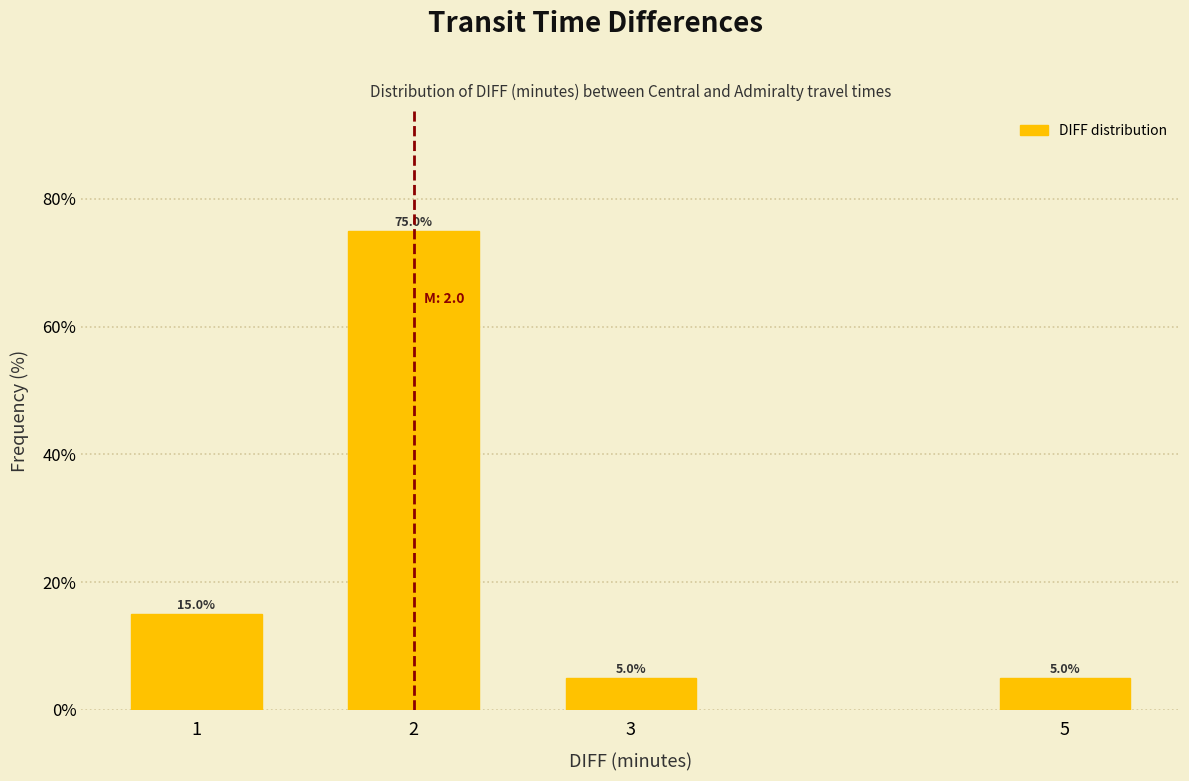

Reading left to right, list all the values displayed in this chart.

1=15	2=75	3=5	5=5